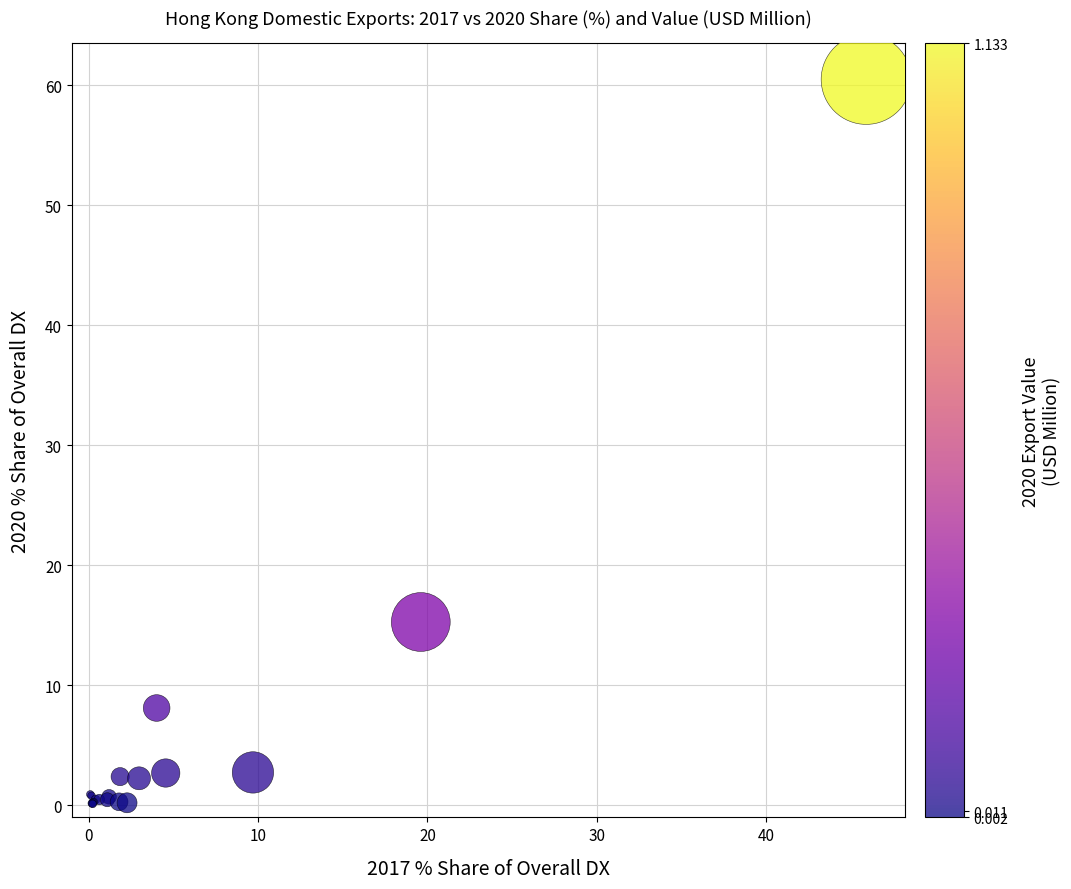

What Y value in the scatter plot is closest to 30?

15.3